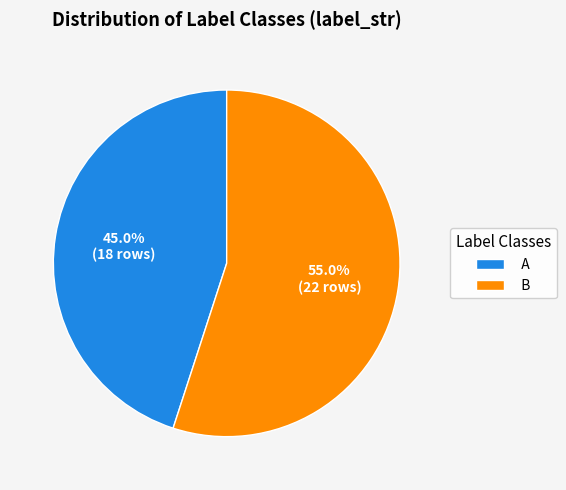

To the nearest percent, what is the difference between the largest and smallest slice percentages?

10%